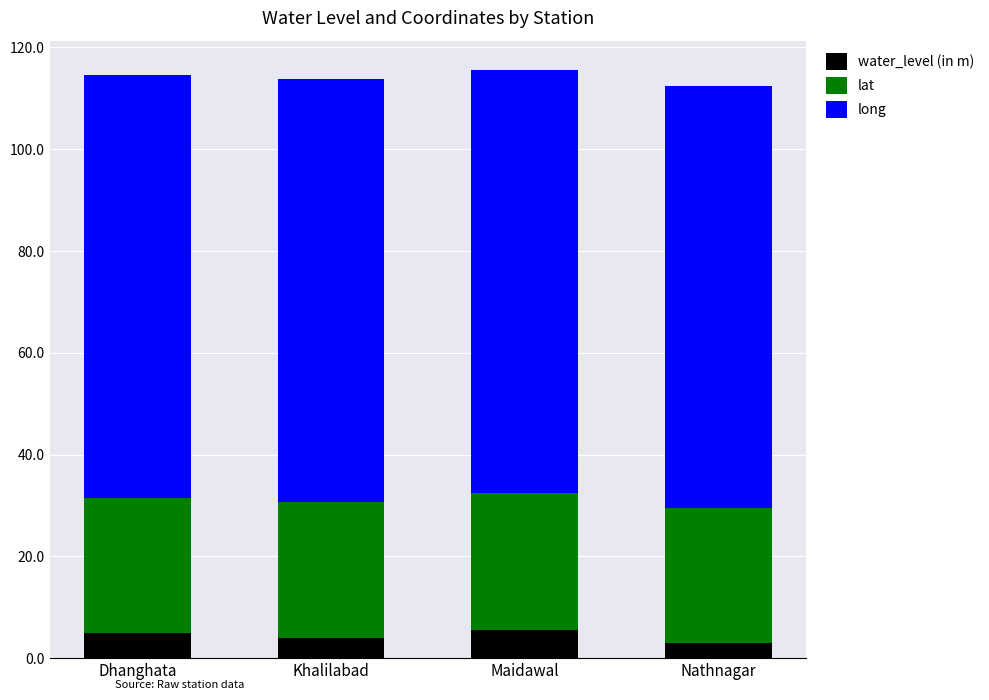

What is the sum of the water_level (in m) values at Maidawal and Dhanghata?

10.4